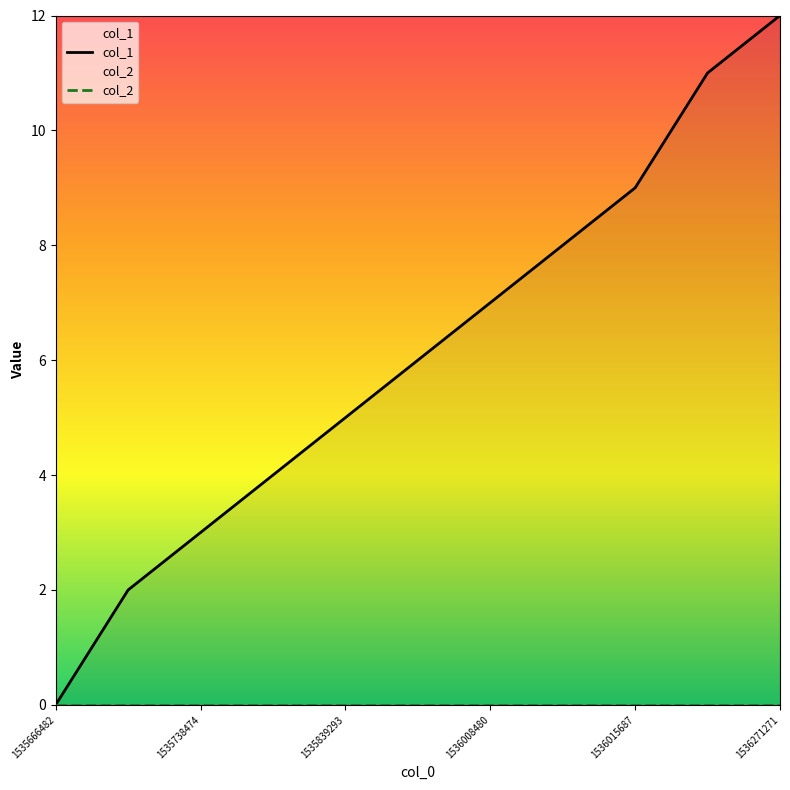

What is the total value across all series at 7?

8